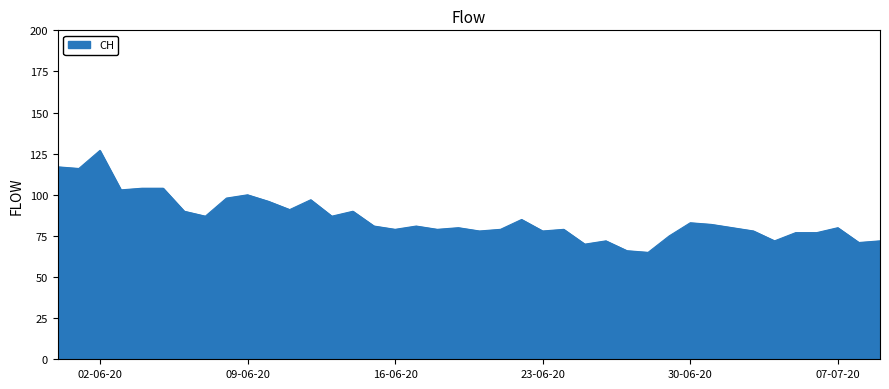

How many categories are shown in the chart?

40